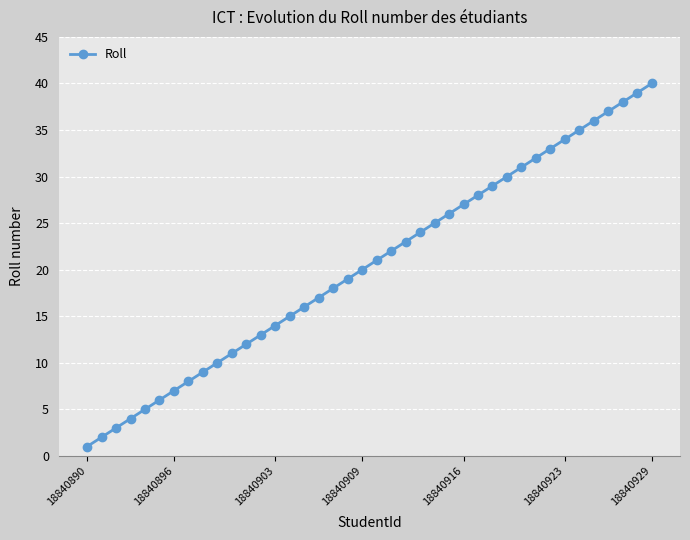

What is the difference between the second highest and second lowest values?

37